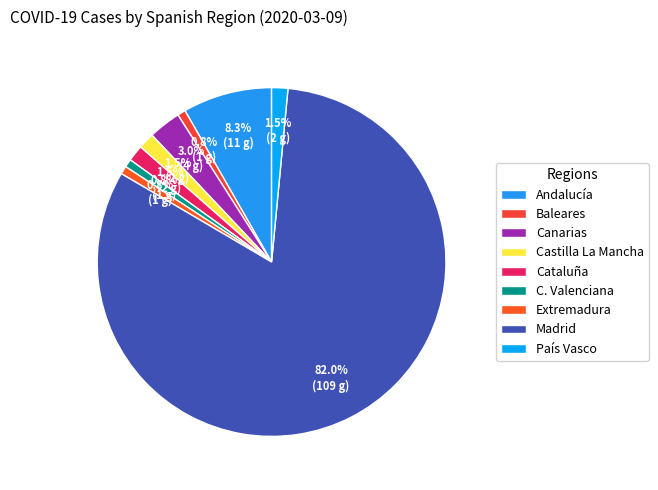

Count the number of slices in the pie.

9